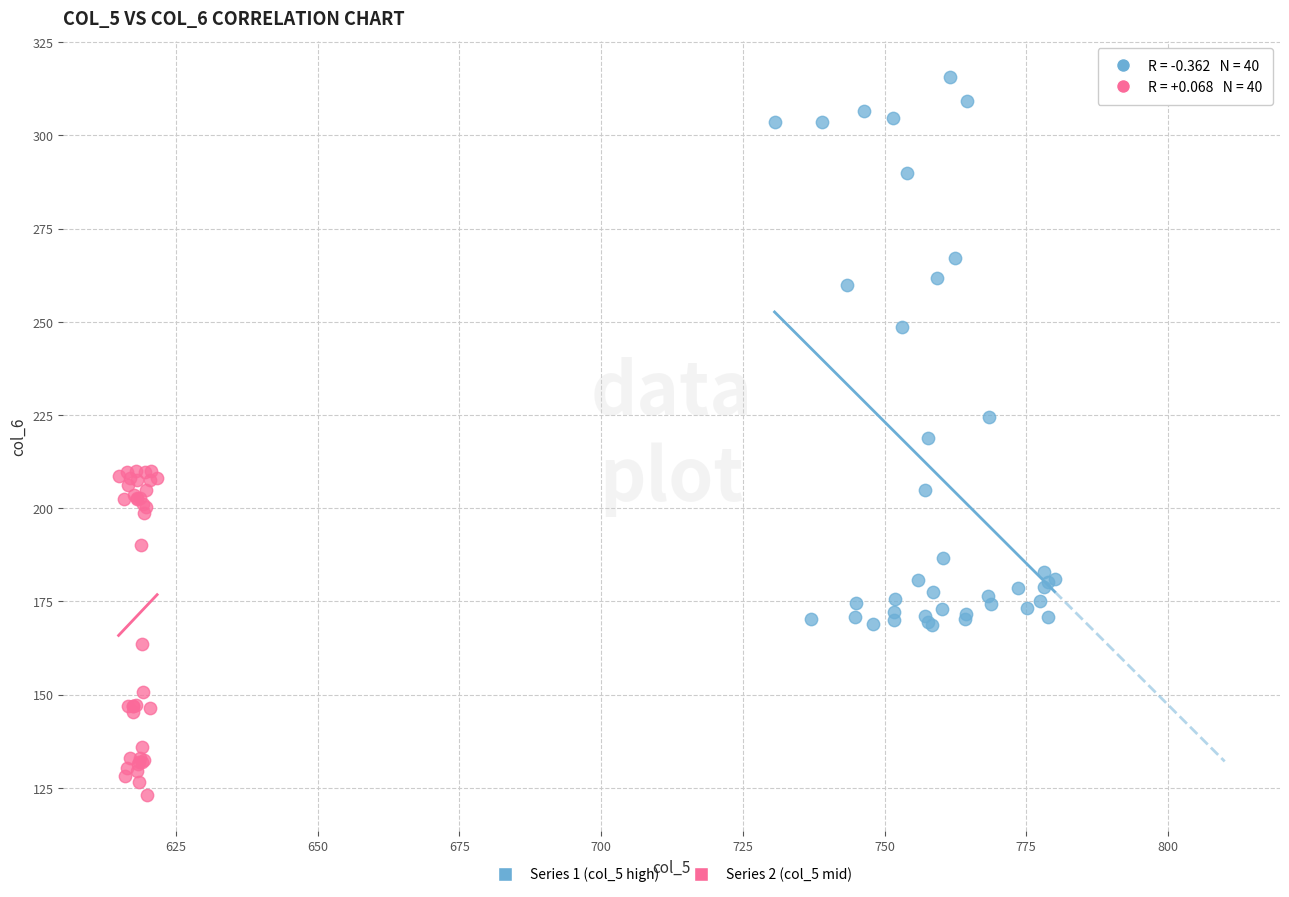

What are all the series names shown in the legend?

Series 1 (col_5 high), Series 2 (col_5 mid)